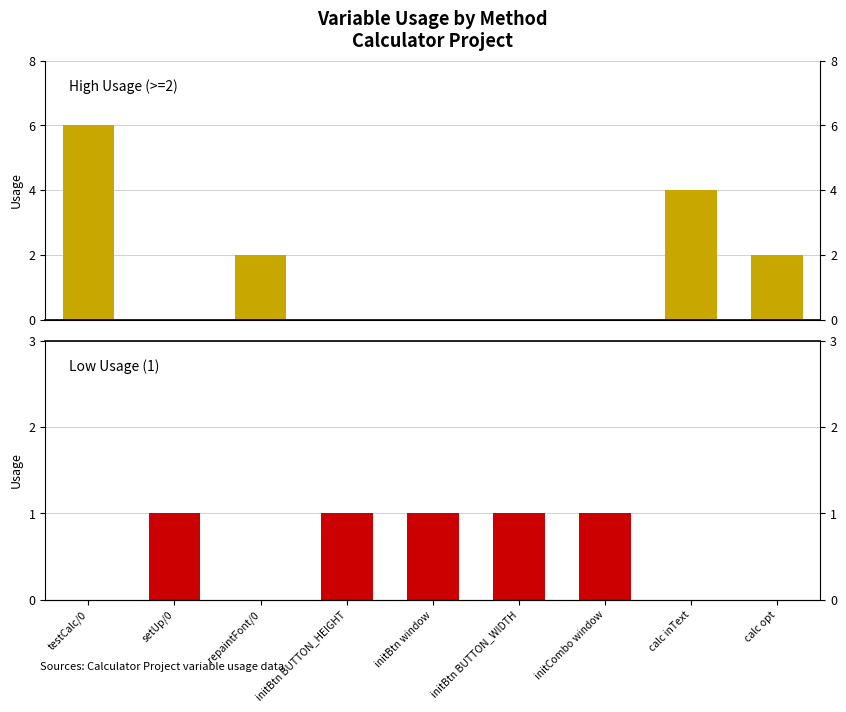

What is the average value of the High Usage (>=2) series?

2